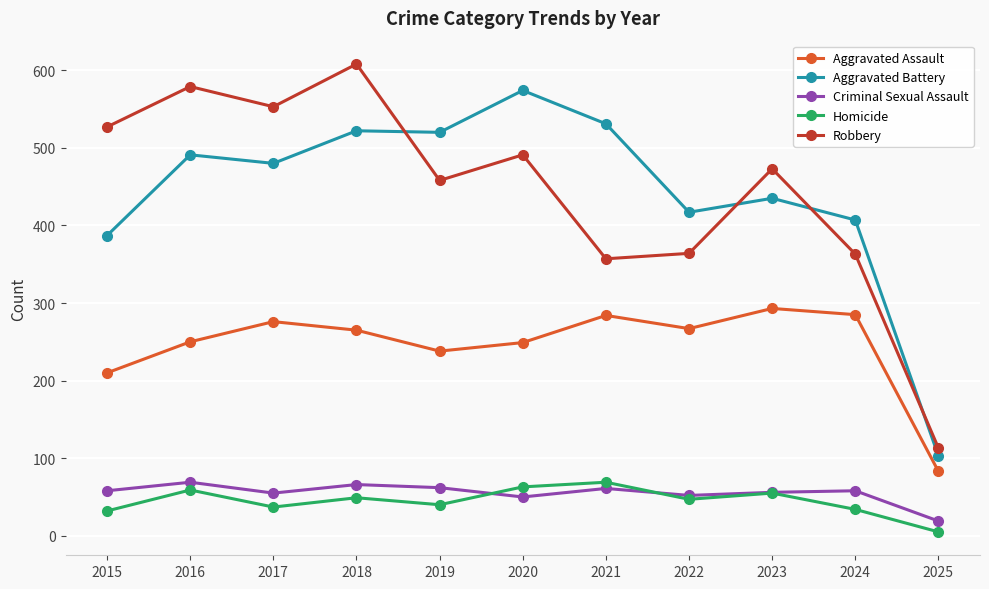

The Aggravated Assault series shows 50 at 2025. True or false?

False